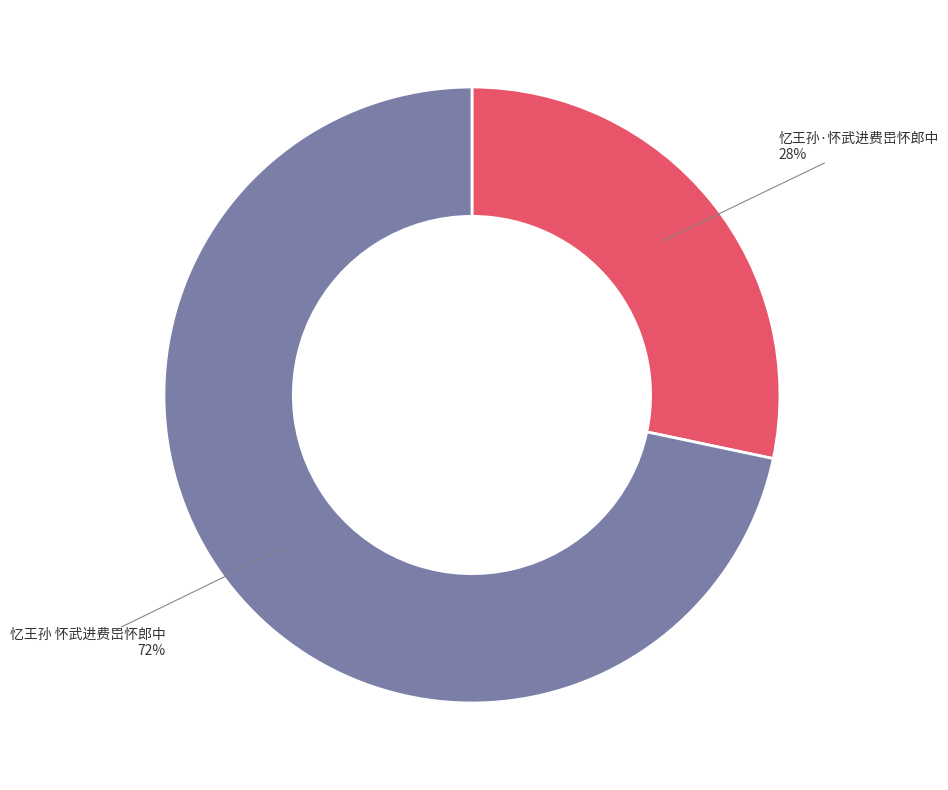

To the nearest percent, what is the average slice percentage?

50%